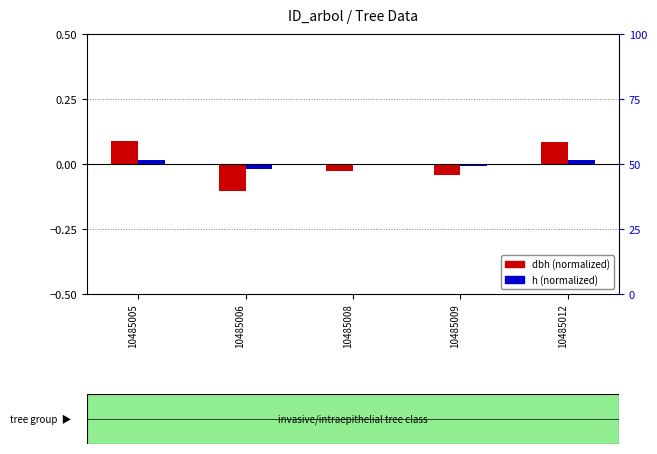

How many values in dbh (normalized) are below zero?

3